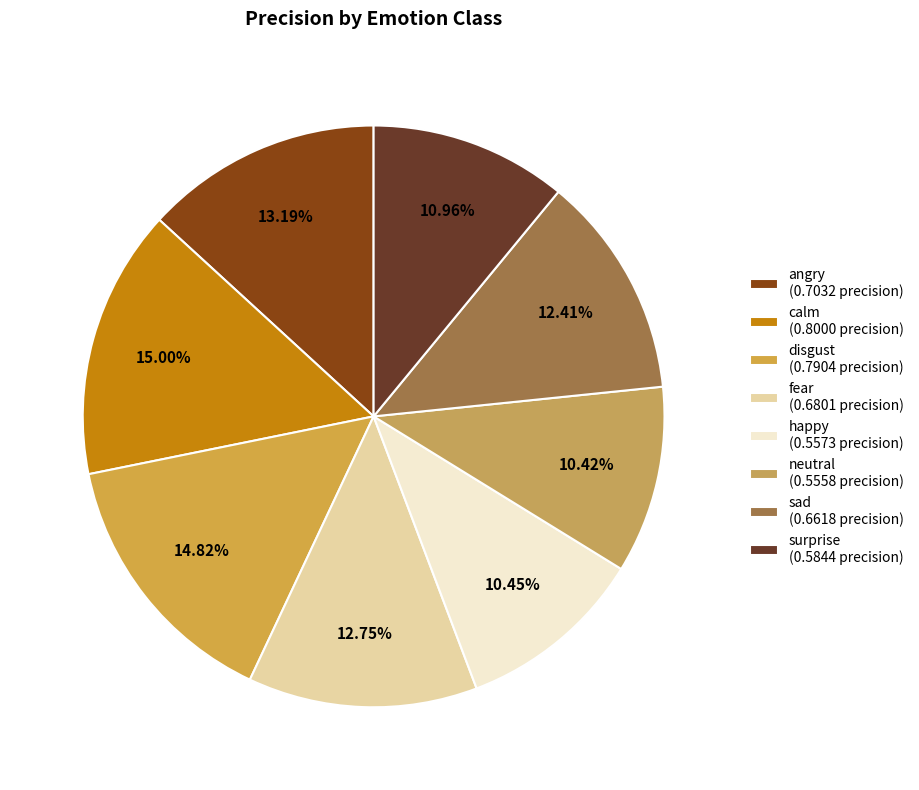

Does happy represent more than half of the total?

No